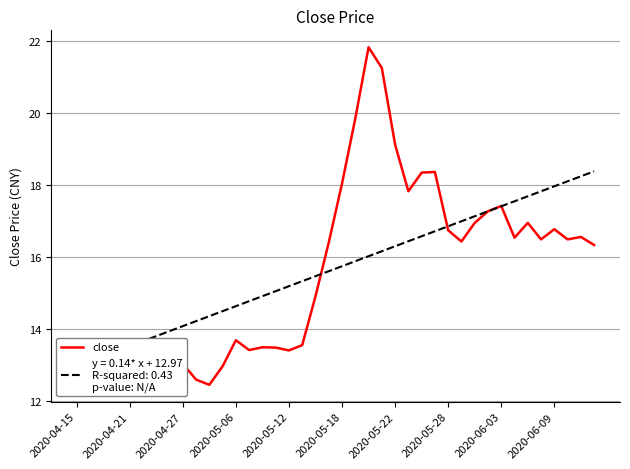

What is the highest value of the close series?

21.8